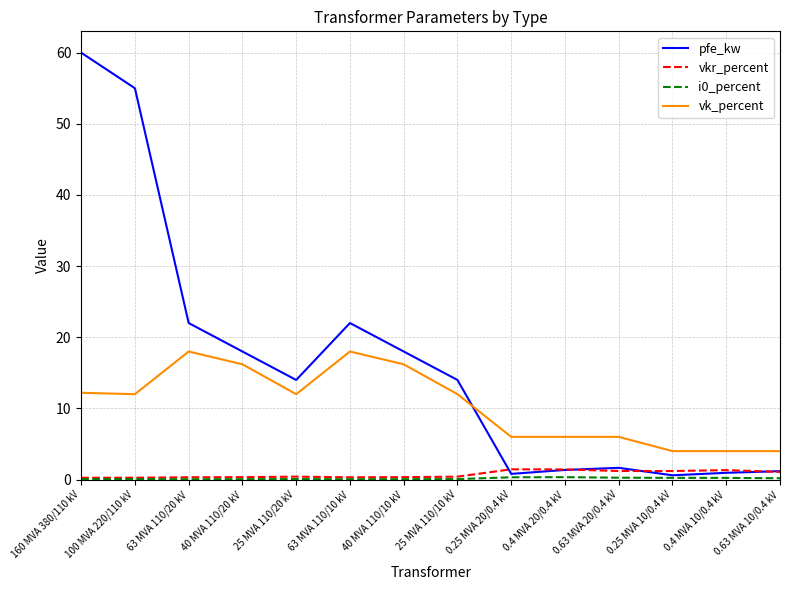

True or false: vk_percent and vkr_percent intersect in this chart.

False